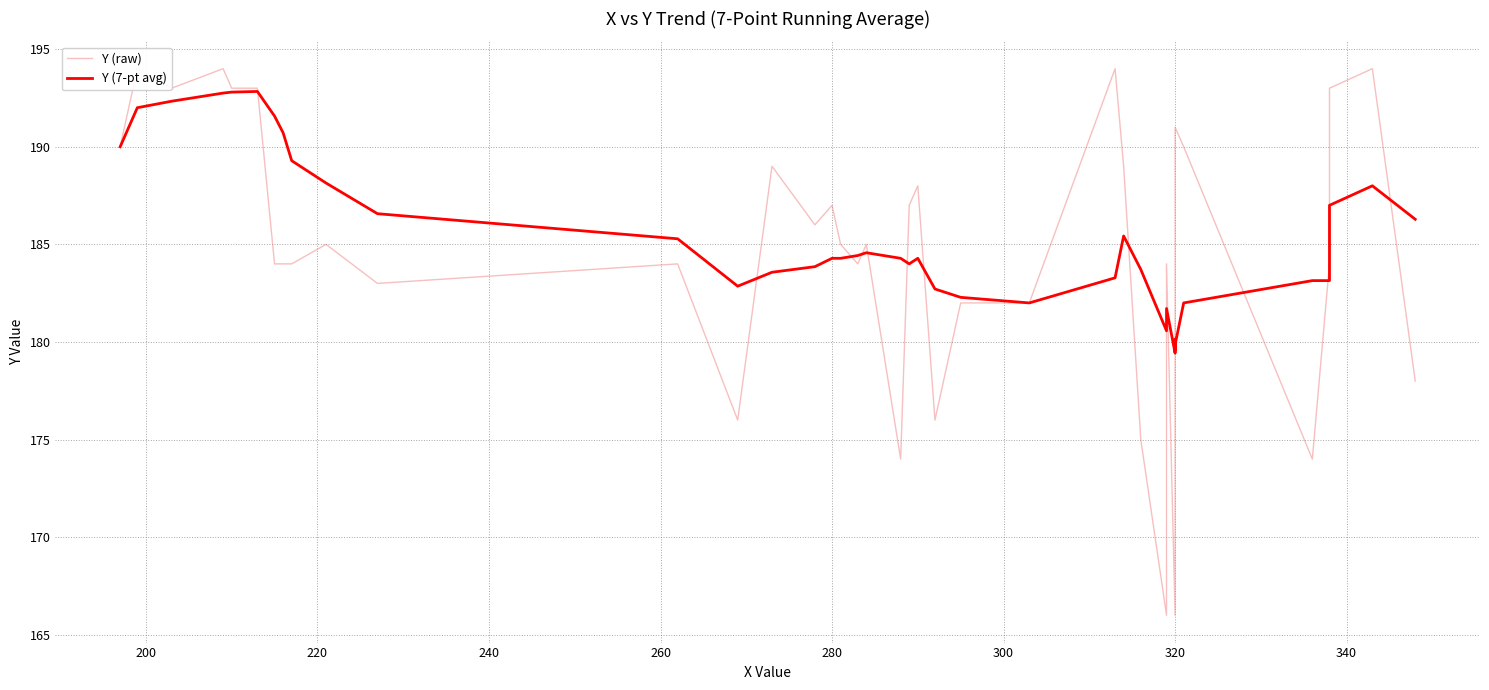

How many values in the Y (7-pt avg) series exceed 184?

22